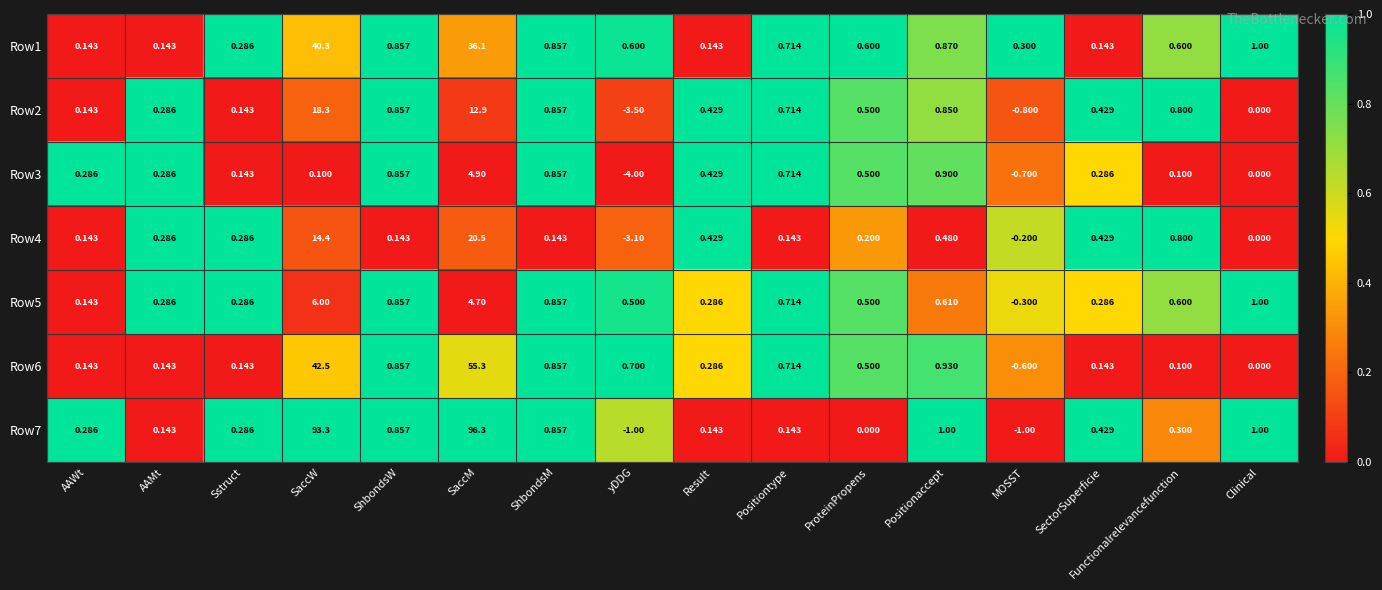

At which label is Row2 closest to 7?

SaccM